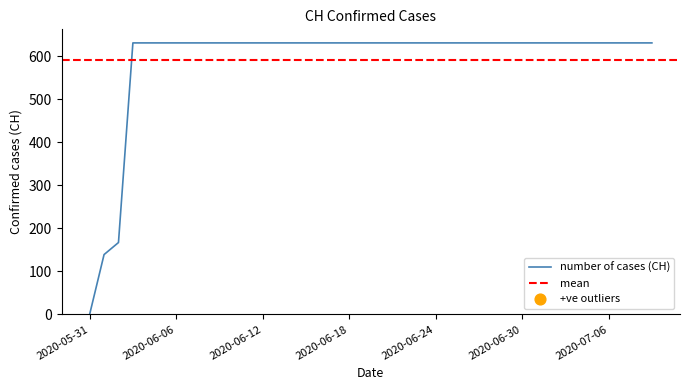

Which has a higher value, 2020-06-27 or 2020-07-04?

2020-06-27